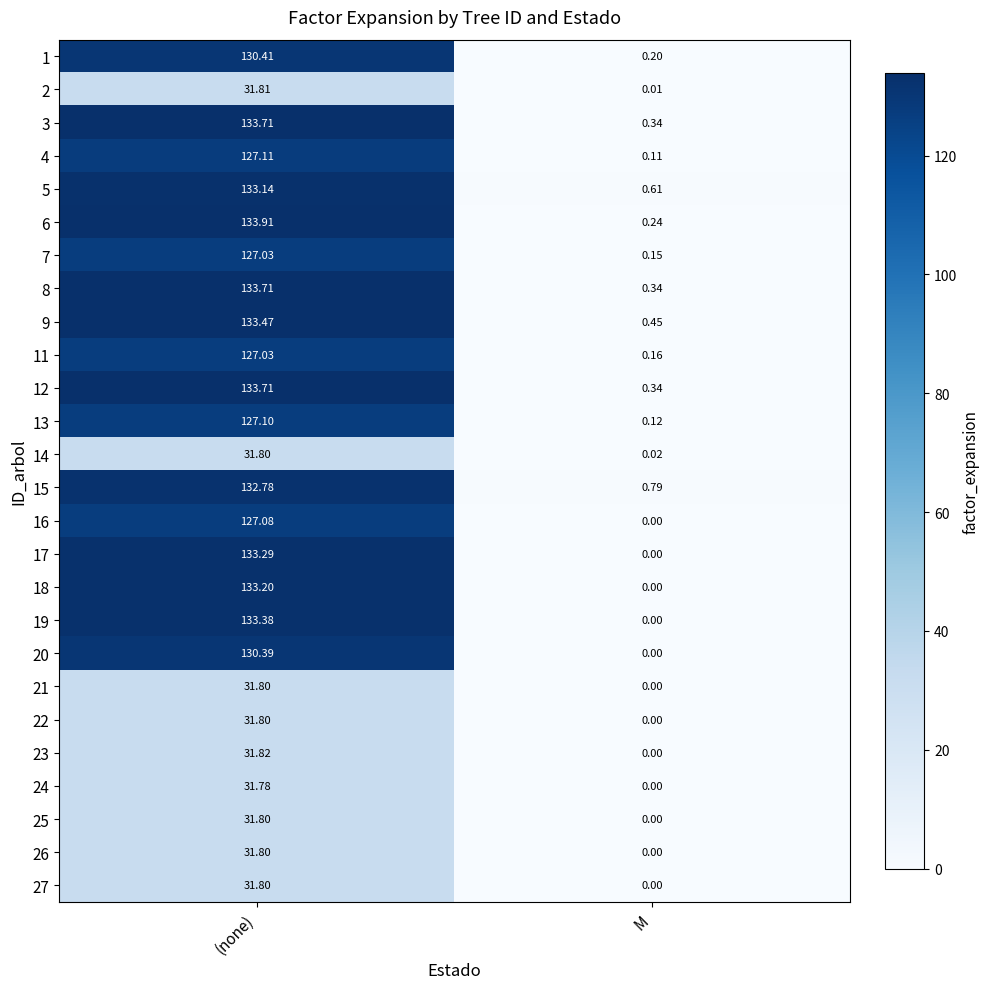

At which label does 21 reach its minimum?

M